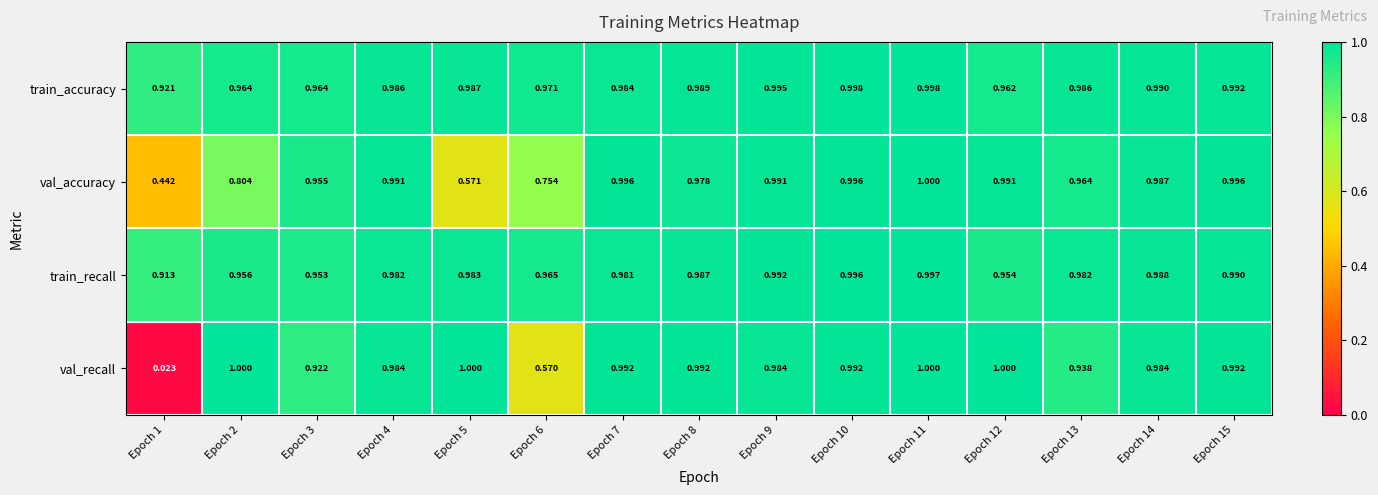

Rank the series at Epoch 1 from lowest to highest value.

val_recall, val_accuracy, train_recall, train_accuracy